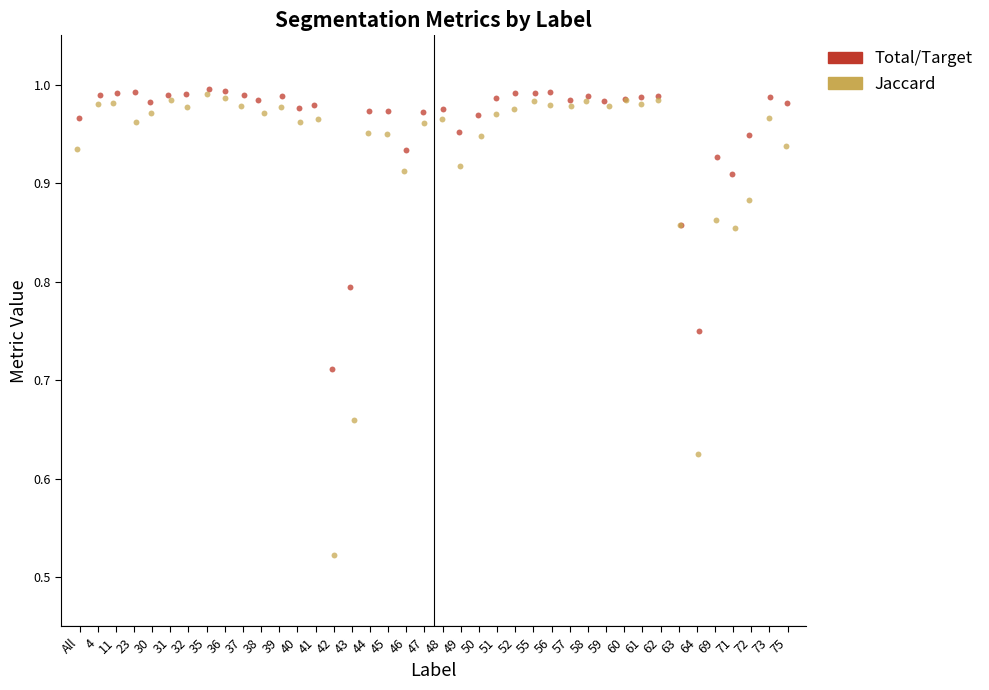

Which series has the largest Y range (max minus min)?

Jaccard